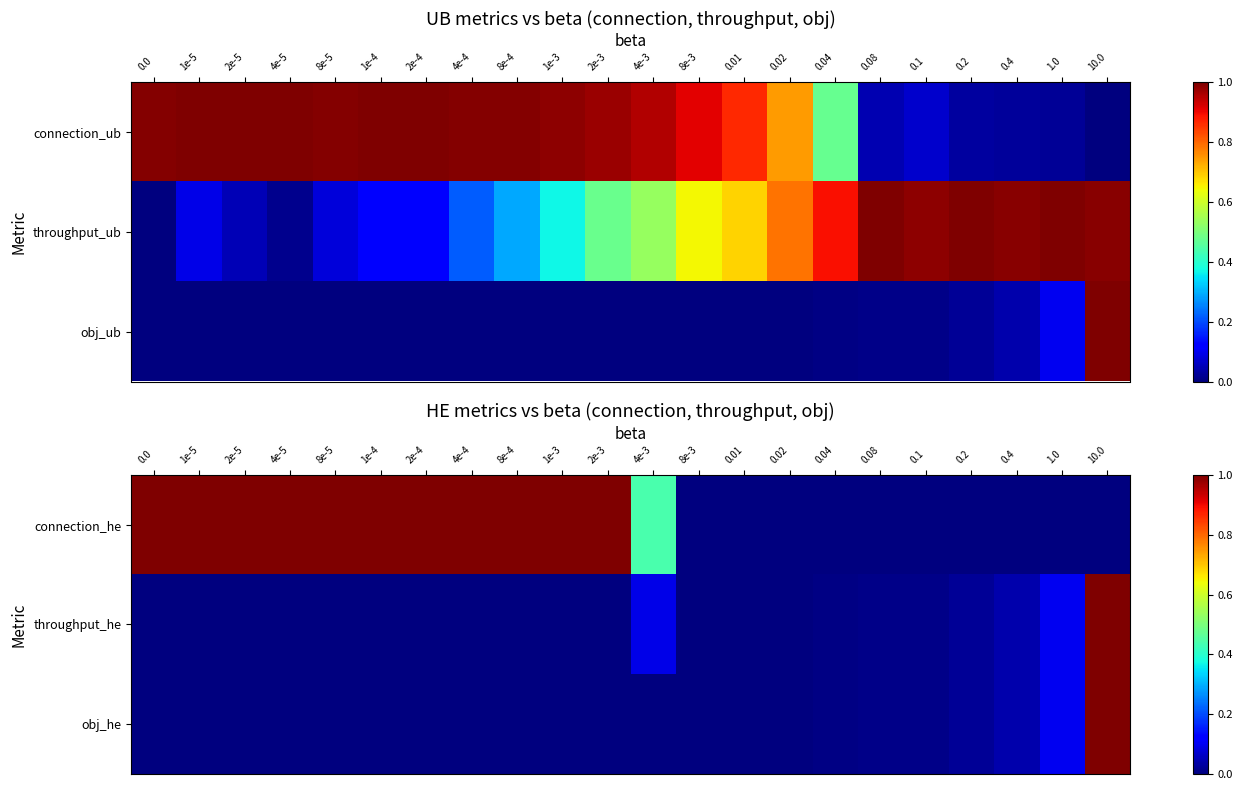

Which series has the largest range (max minus min)?

connection_he